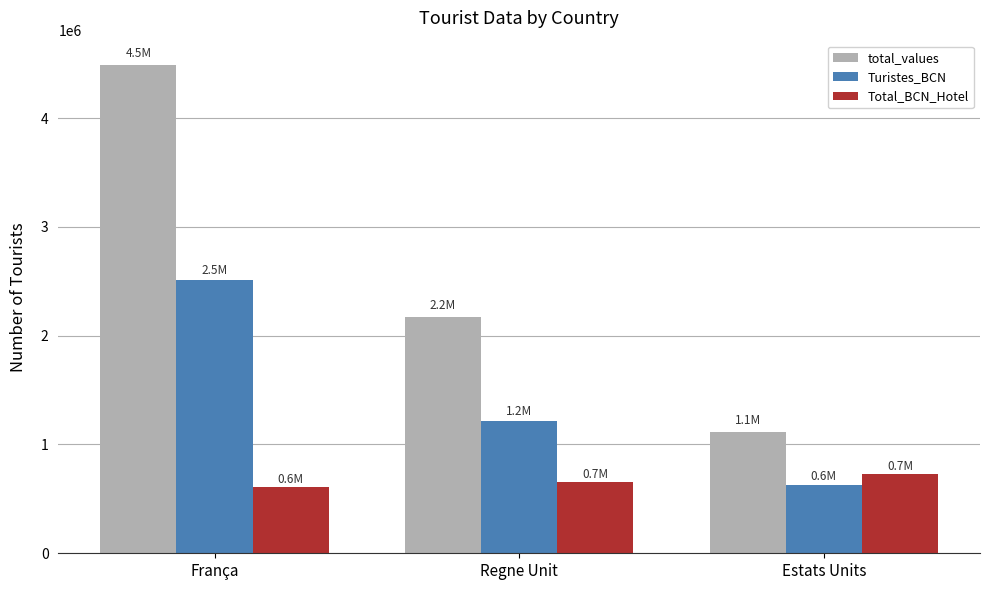

What is the label of the 3rd bar from the right?

França